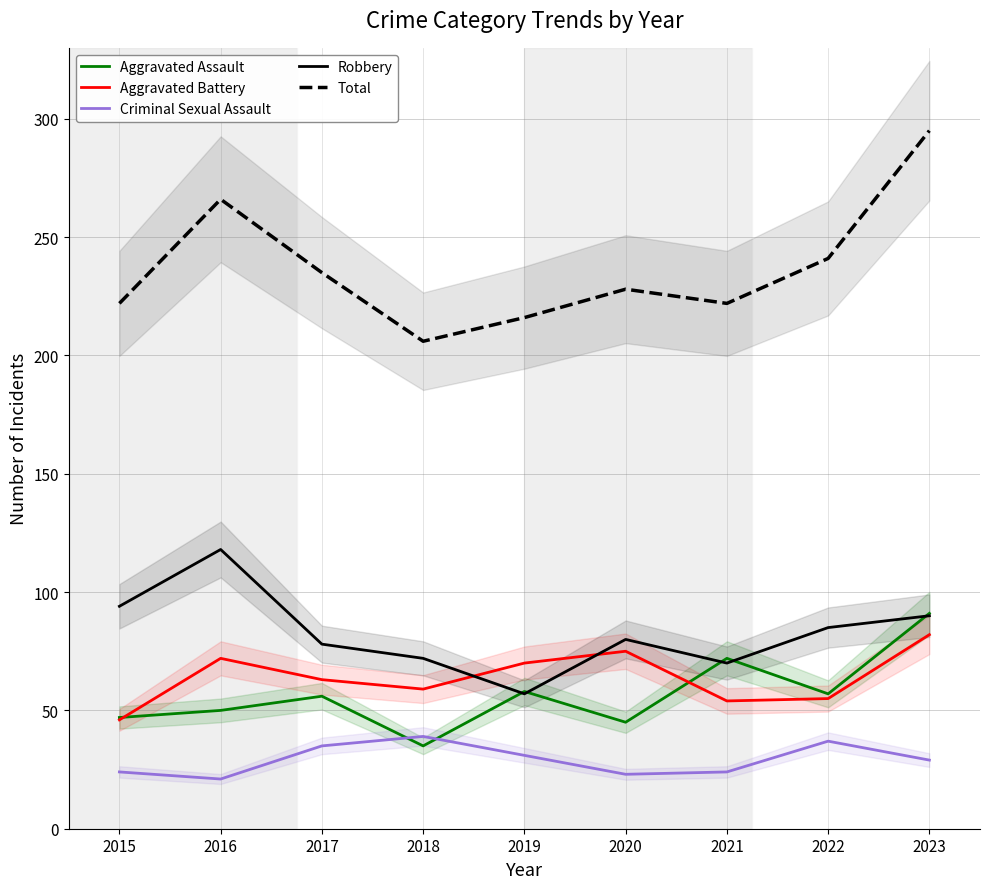

The Aggravated Assault series shows 45 at 2020. True or false?

True